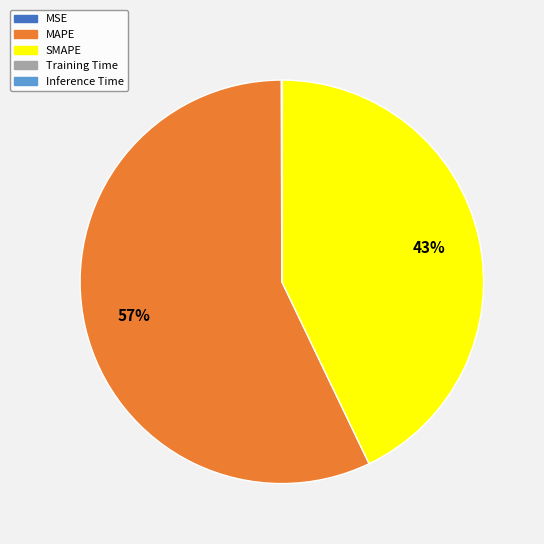

Which category has the biggest portion of the pie?

MAPE